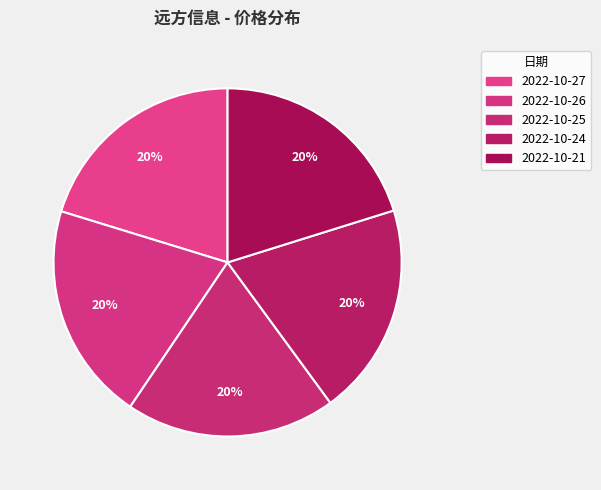

How many slices are in this pie chart?

5